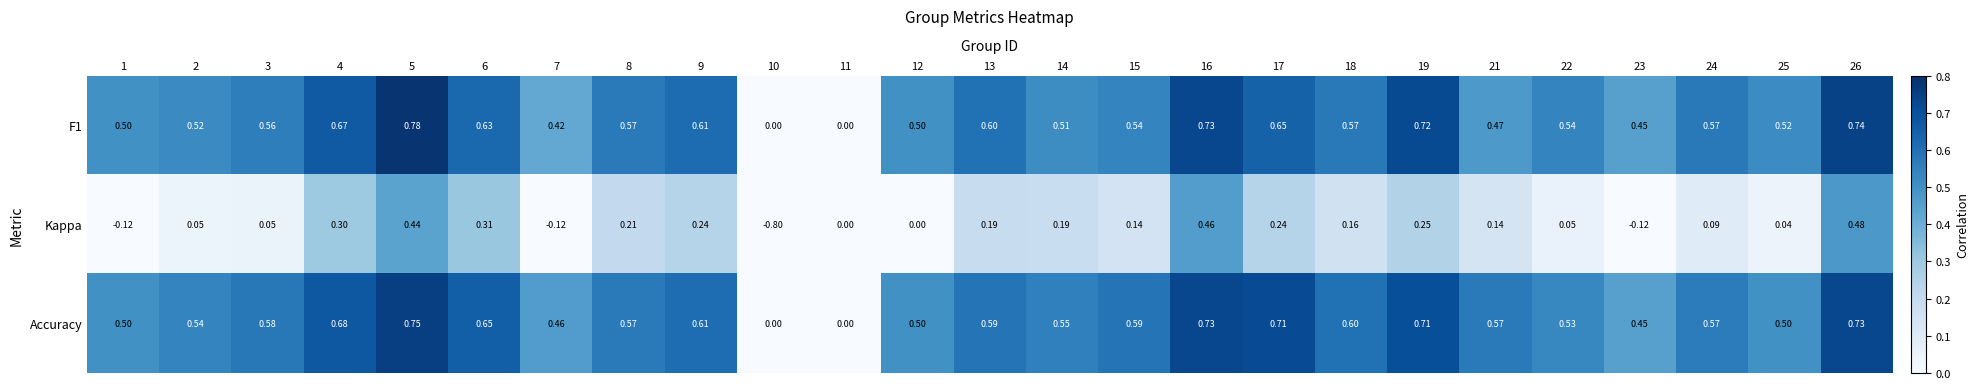

Which series has the largest range (max minus min)?

Kappa